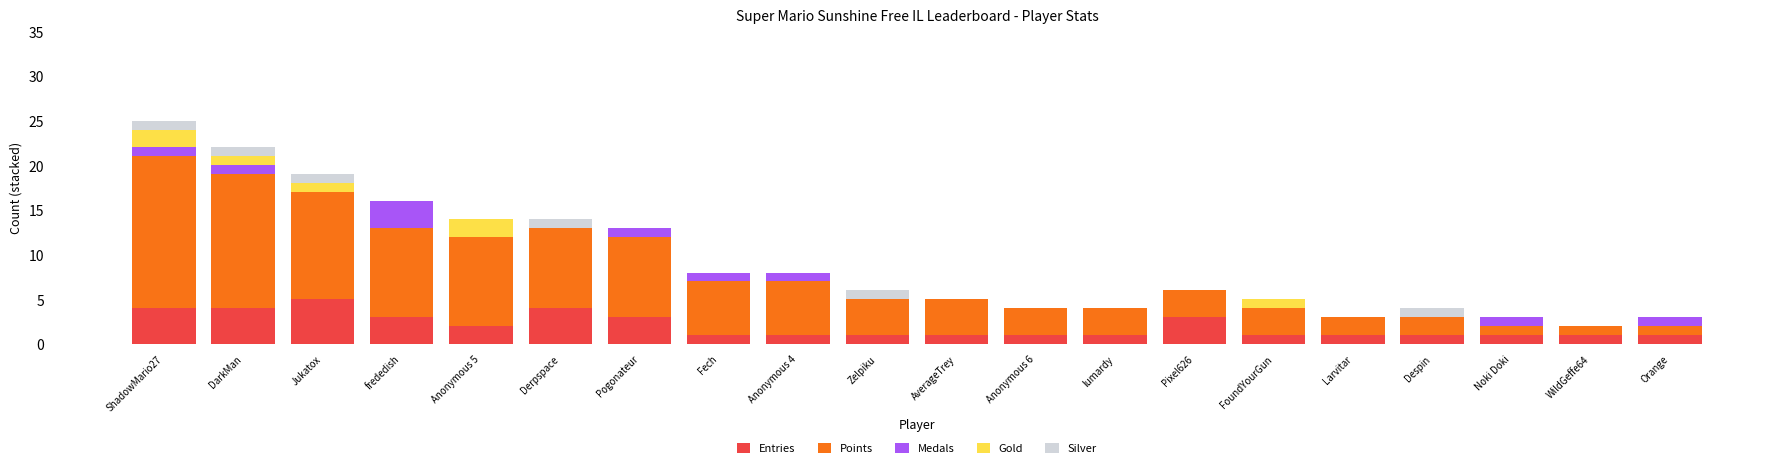

Count the number of data series in this chart.

5